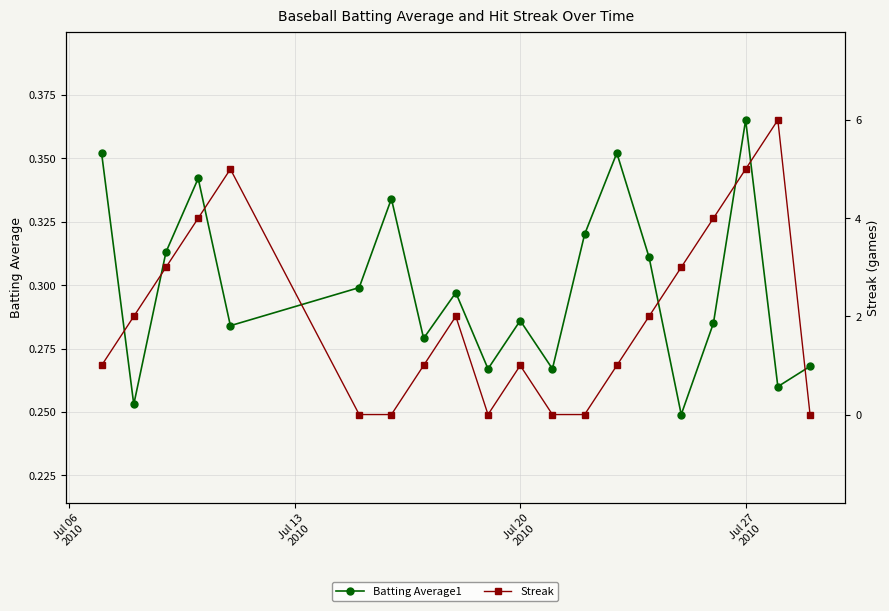

Reading left to right, what are all the values shown in this chart?

Batting Average1: 0.4	0.3	0.3	0.3	0.3	0.3	0.3	0.3	0.3	0.3	0.3	0.3	0.3	0.4	0.3	0.2	0.3	0.4	0.3	0.3
Streak: 1.0	2.0	3.0	4.0	5.0	0.0	0.0	1.0	2.0	0.0	1.0	0.0	0.0	1.0	2.0	3.0	4.0	5.0	6.0	0.0